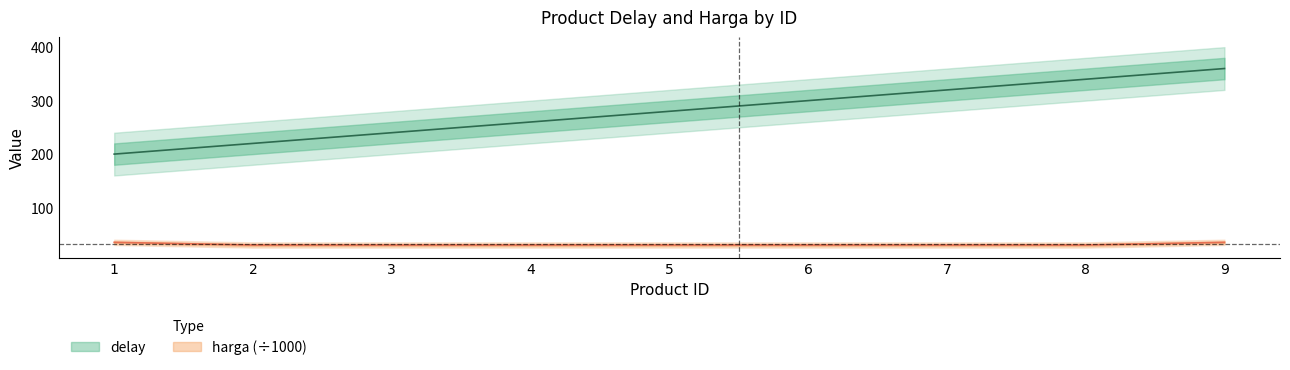

What is the difference between the maximum and second lowest values in the delay series?

140